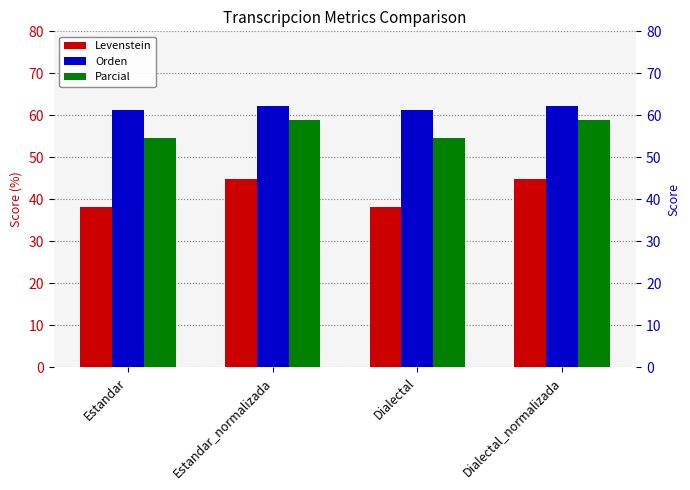

Is it true that Levenstein equals 44.9 at Dialectal_normalizada?

True